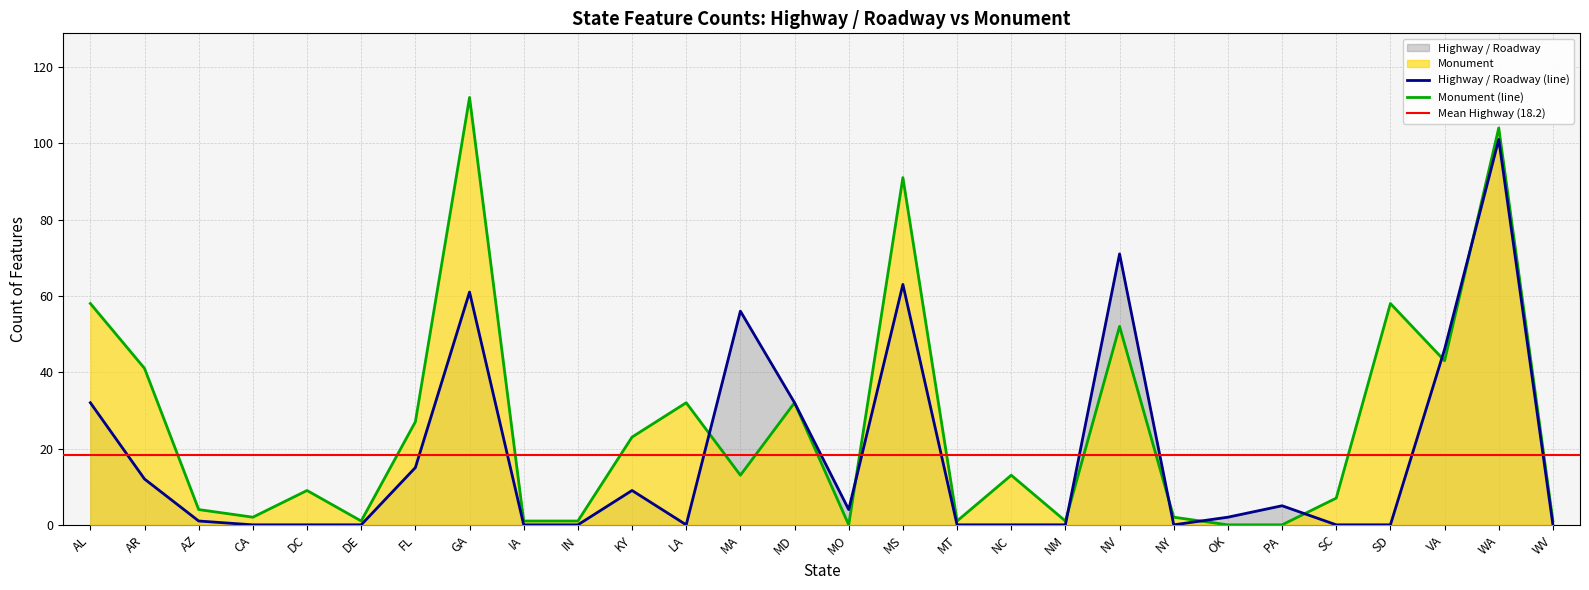

The Highway / Roadway series shows 0 at SD. True or false?

True